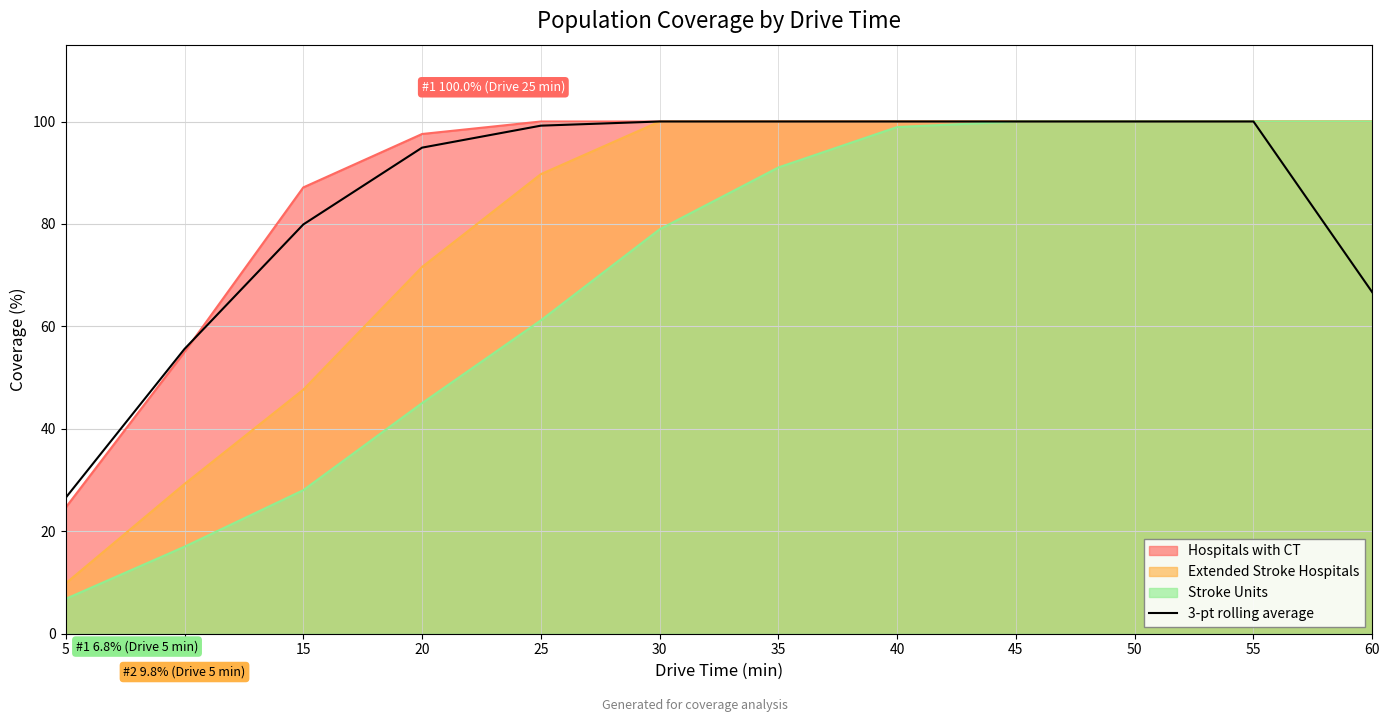

How many series are shown in this chart?

4